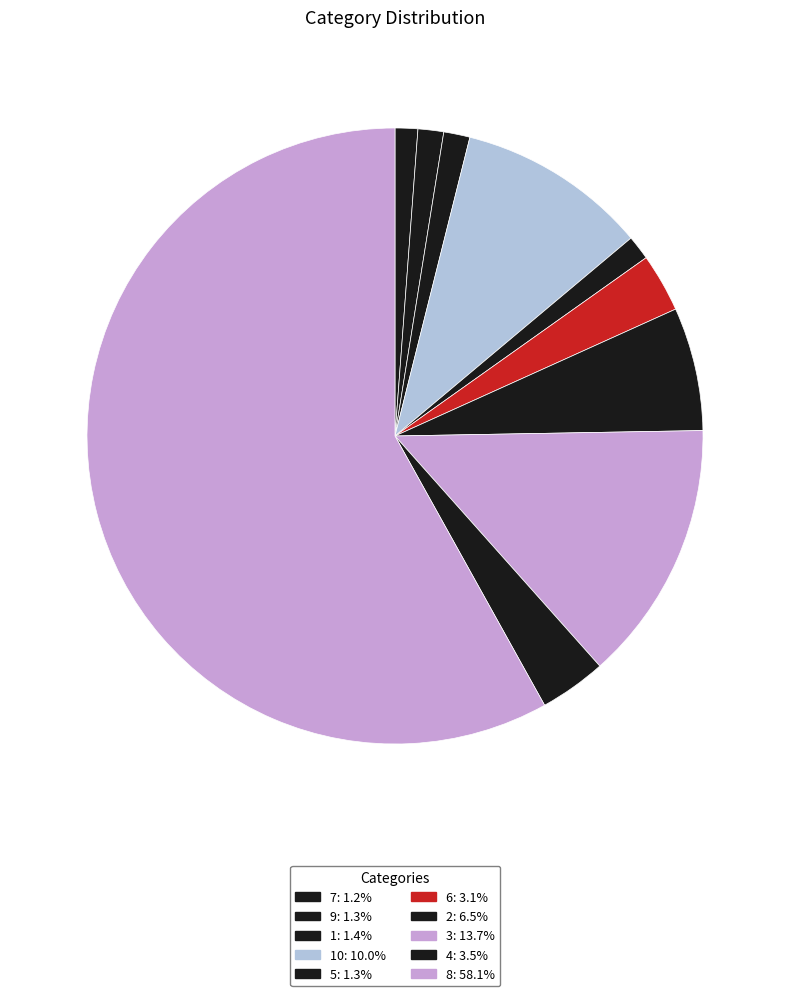

How many segments does this pie chart have?

10